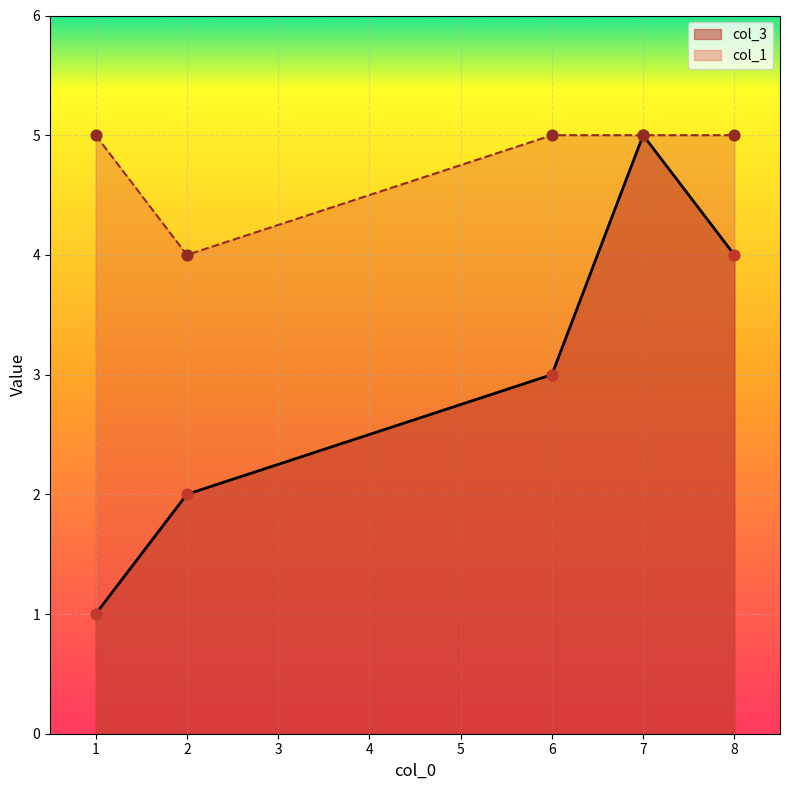

Which series reaches the maximum Y coordinate?

col_3